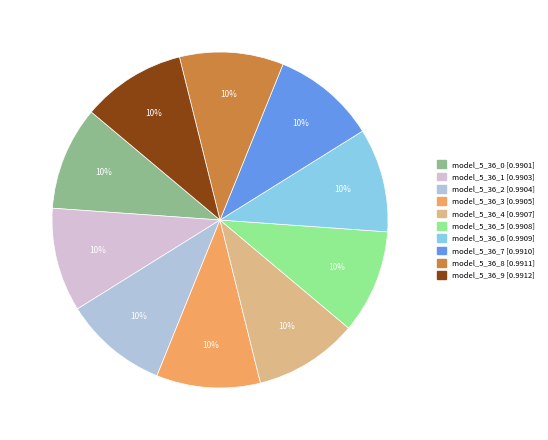

True or false: model_5_36_3 accounts for 10% of the total.

True